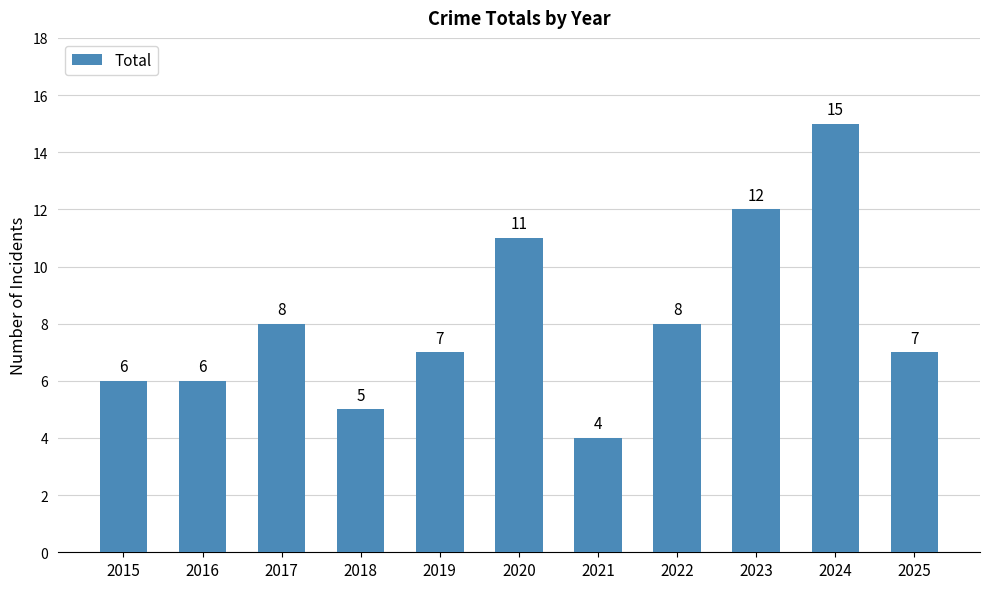

Reading right to left, what are all the values shown in this chart?

2025=7	2024=15	2023=12	2022=8	2021=4	2020=11	2019=7	2018=5	2017=8	2016=6	2015=6